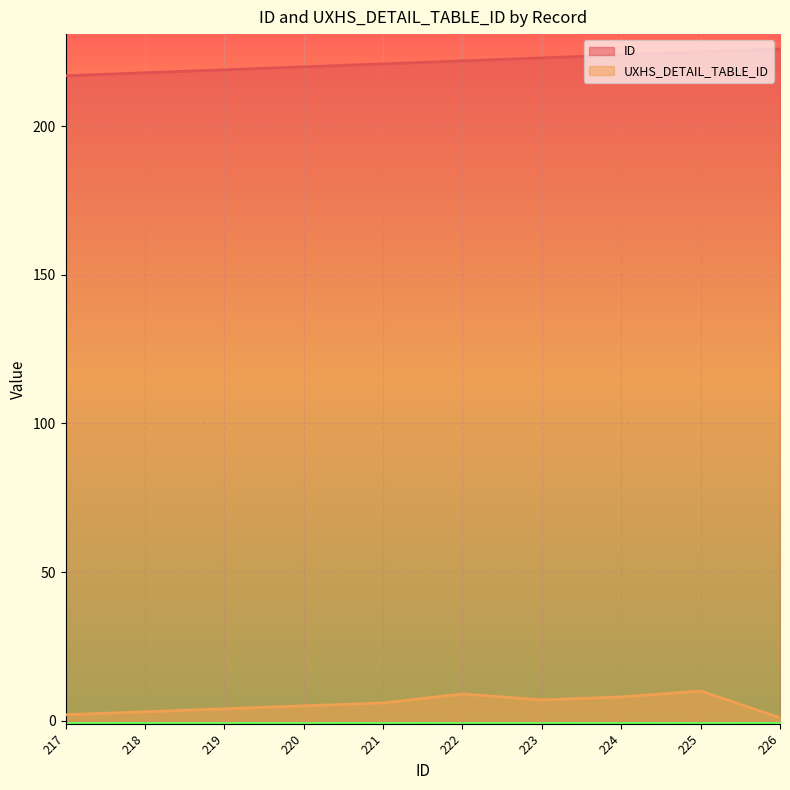

What is the value of the UXHS_DETAIL_TABLE_ID point at the 1st from the left?

2